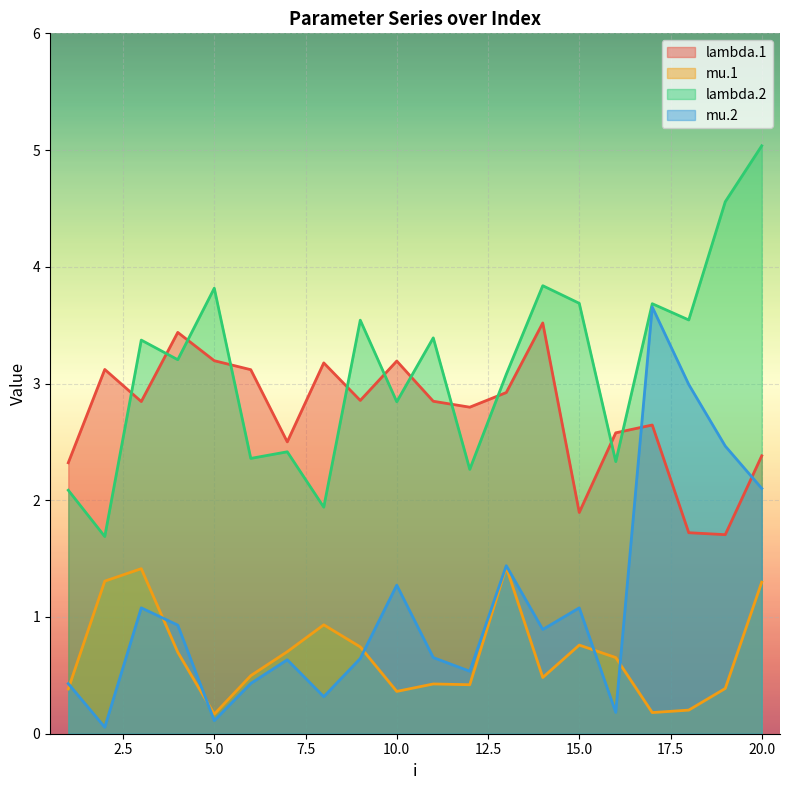

What is the value of the lambda.1 point at the 14th from the left?

3.5